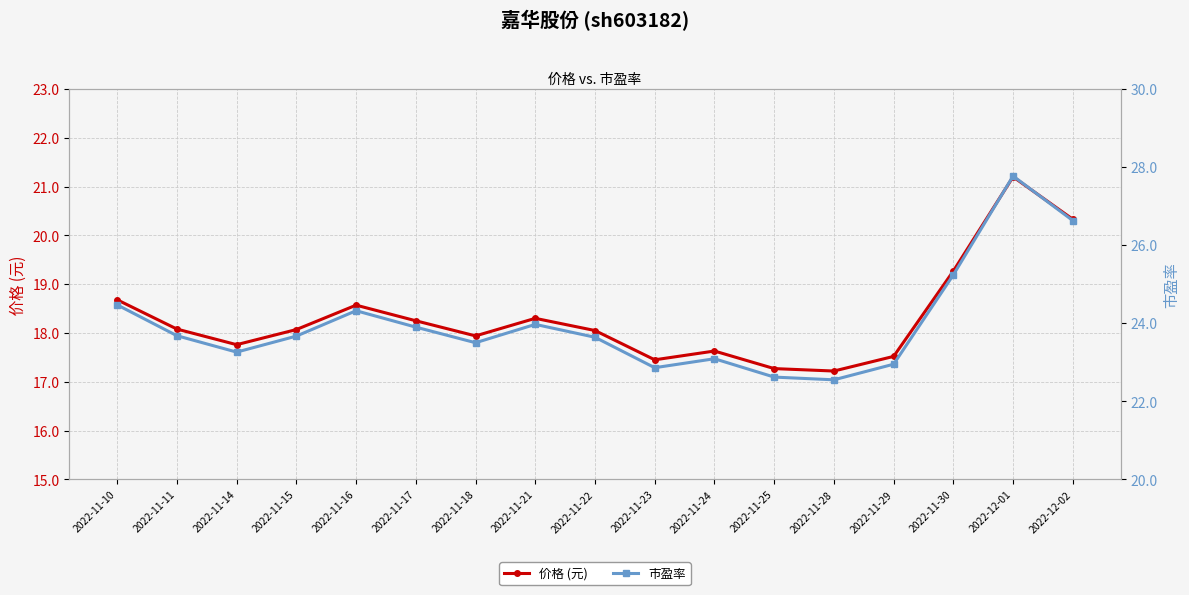

What is the sum of all 市盈率 values?

408.1